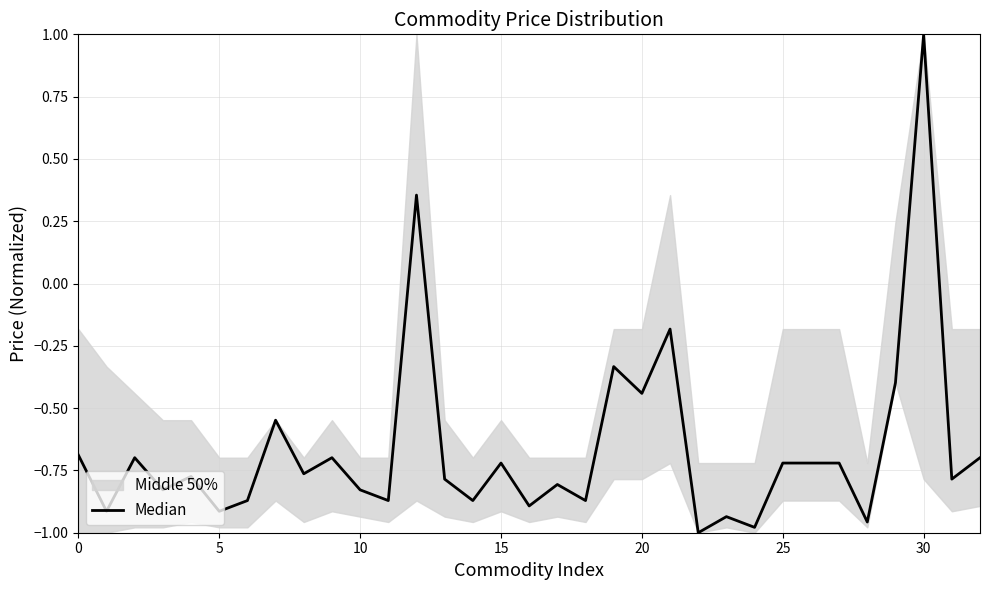

Where is the data nearest to the value 0?

21